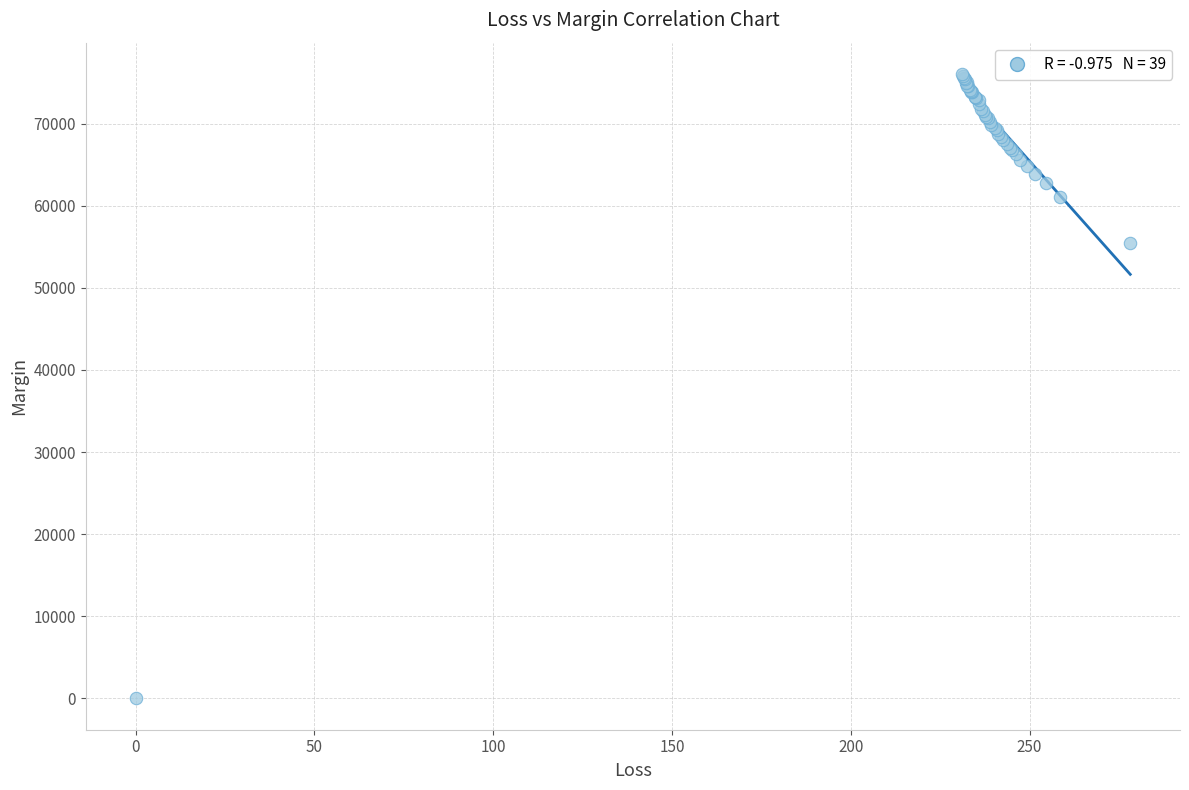

What Y value in the scatter plot is closest to 38021?

55472.7